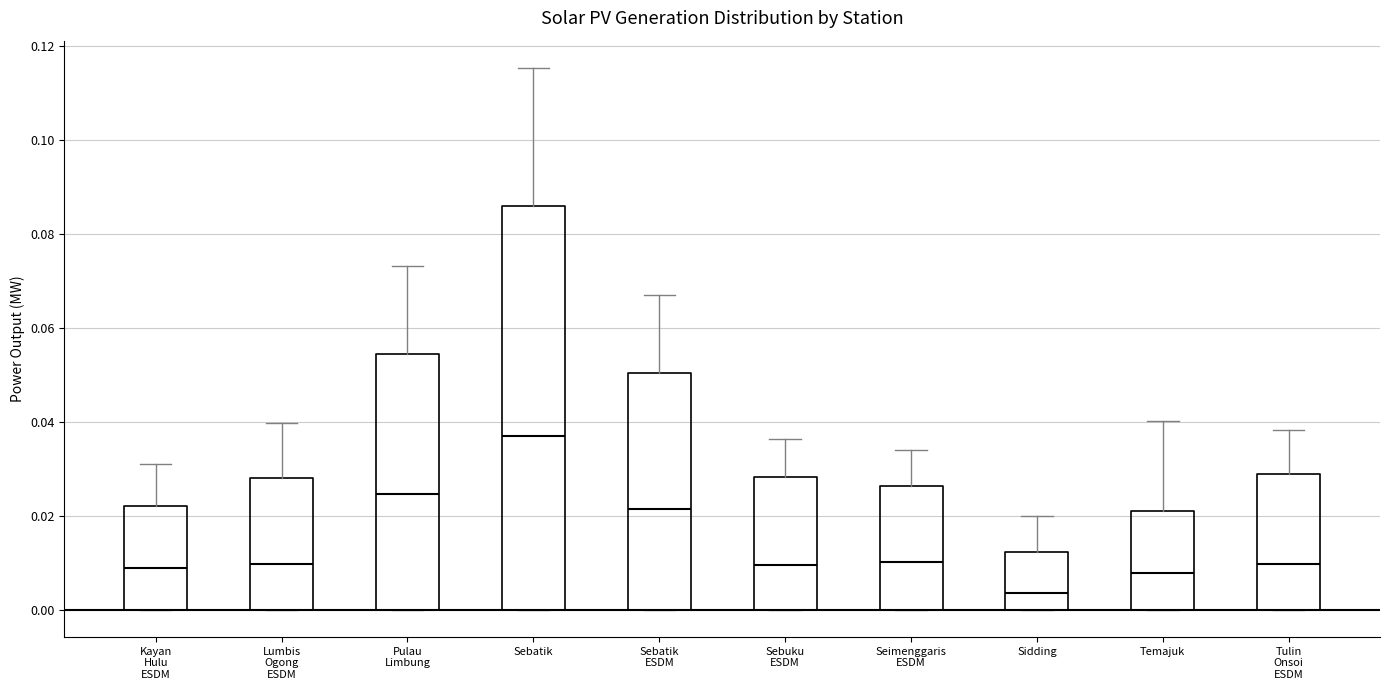

Where is the lower edge of the box for Seimenggaris ESDM on the y-axis? The values are not printed on the chart, so give them approximately, as read against the axis.

0.000